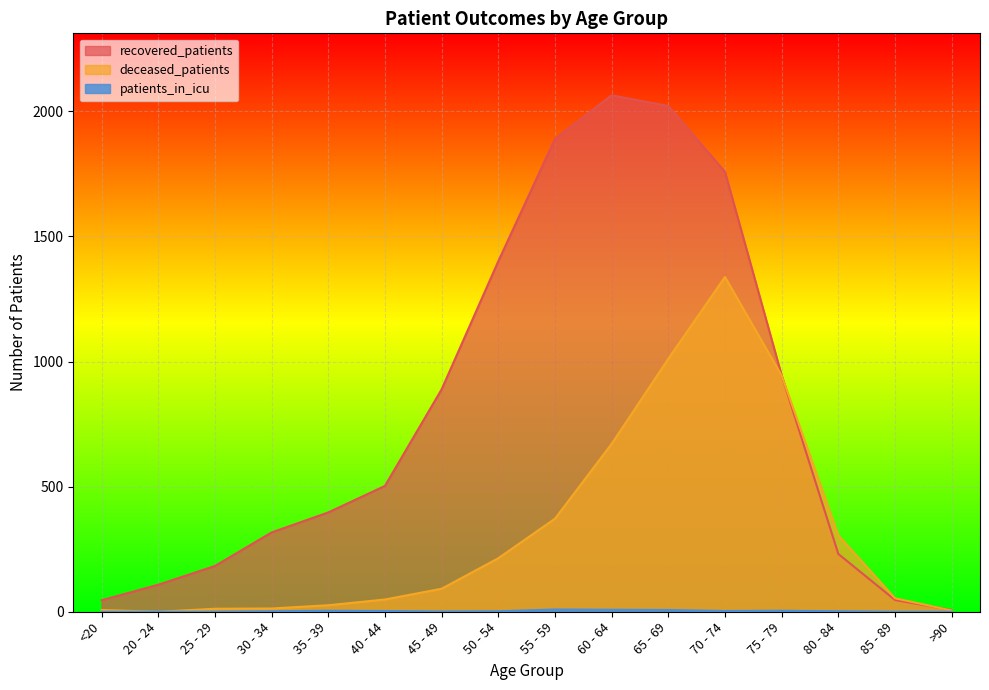

Reading left to right, what are all the values shown in this chart?

recovered_patients: 46	108	183	317	397	503	889	1401	1890	2064	2021	1758	945	231	47	7
deceased_patients: 7	0	12	13	26	49	92	214	372	671	1011	1338	944	305	54	5
patients_in_icu: 0	0	0	2	4	3	1	2	9	8	7	3	4	2	0	0